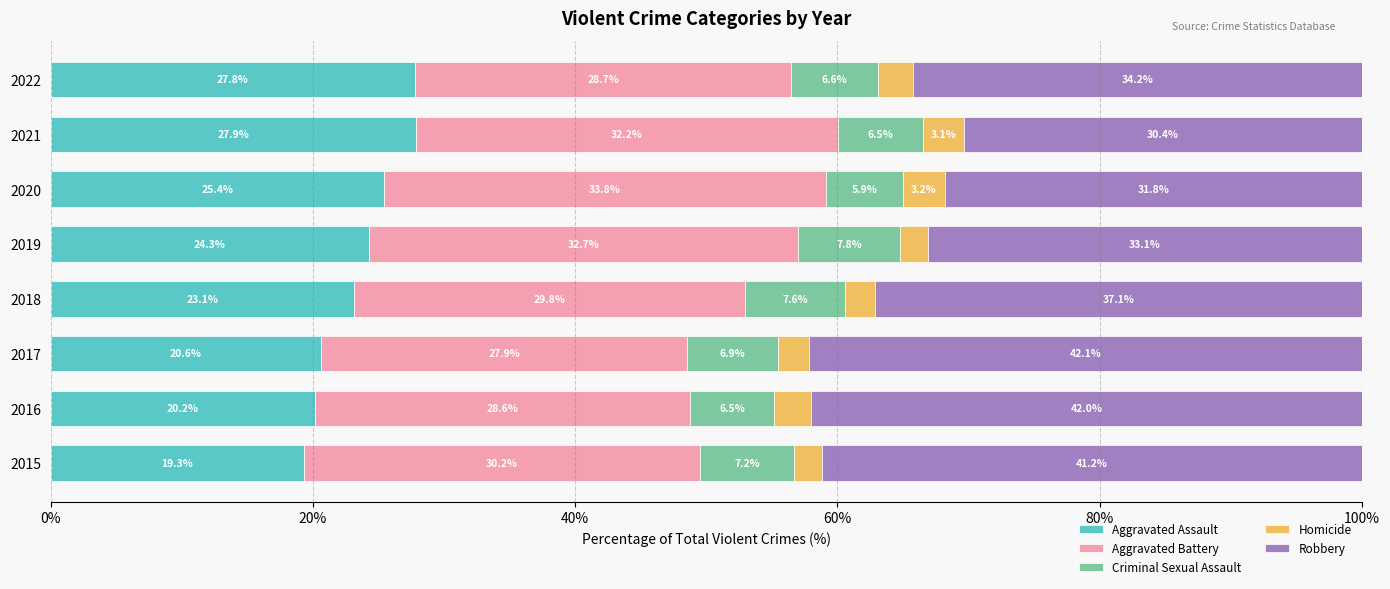

The Aggravated Assault series shows 9.3 at 2017. True or false?

False